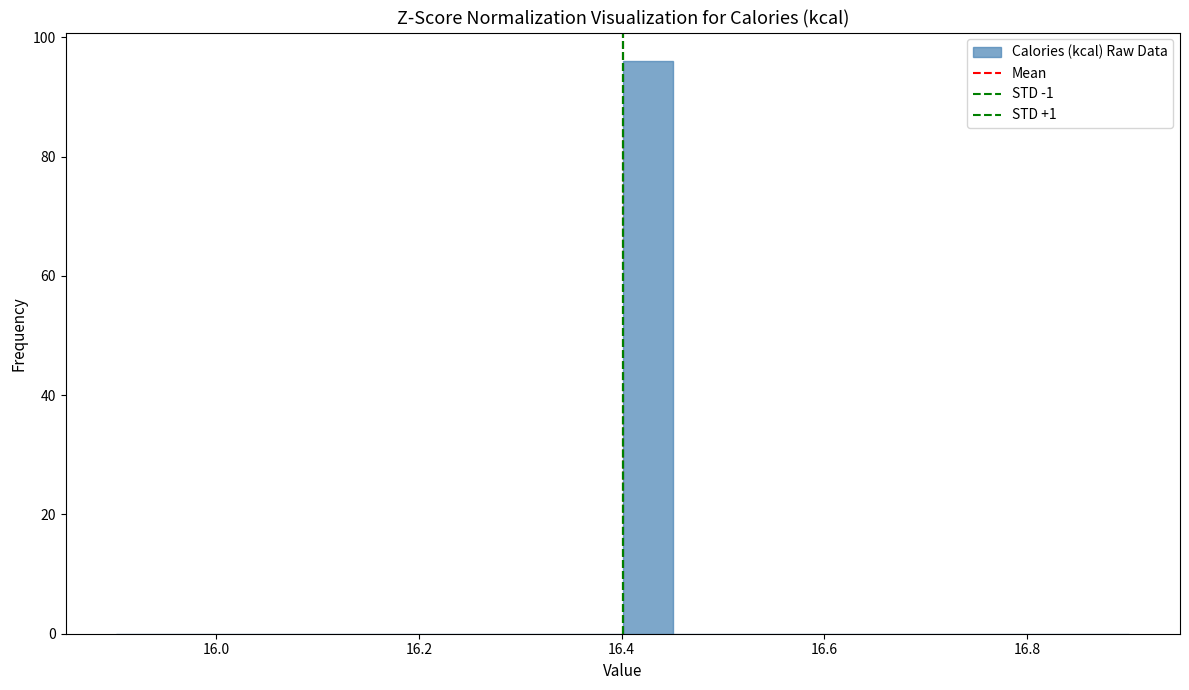

Read against the x-axis, roughly where is the centre of the tallest bar?

16.42